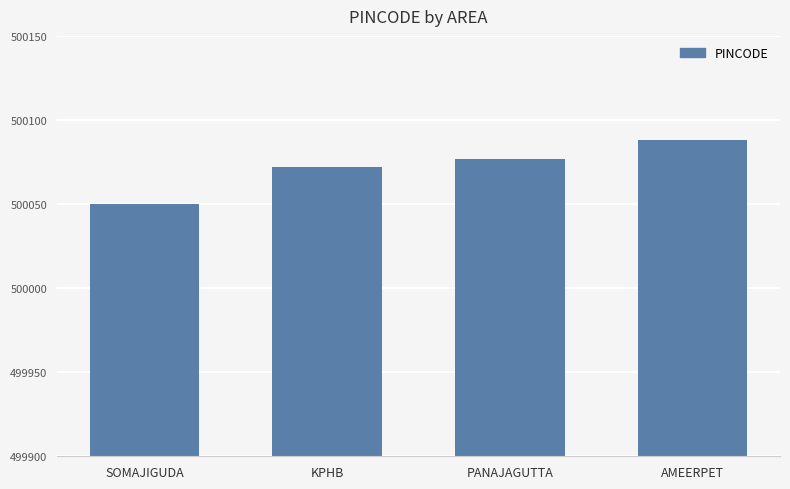

What is the approximate value at KPHB, to the nearest 5?

500070